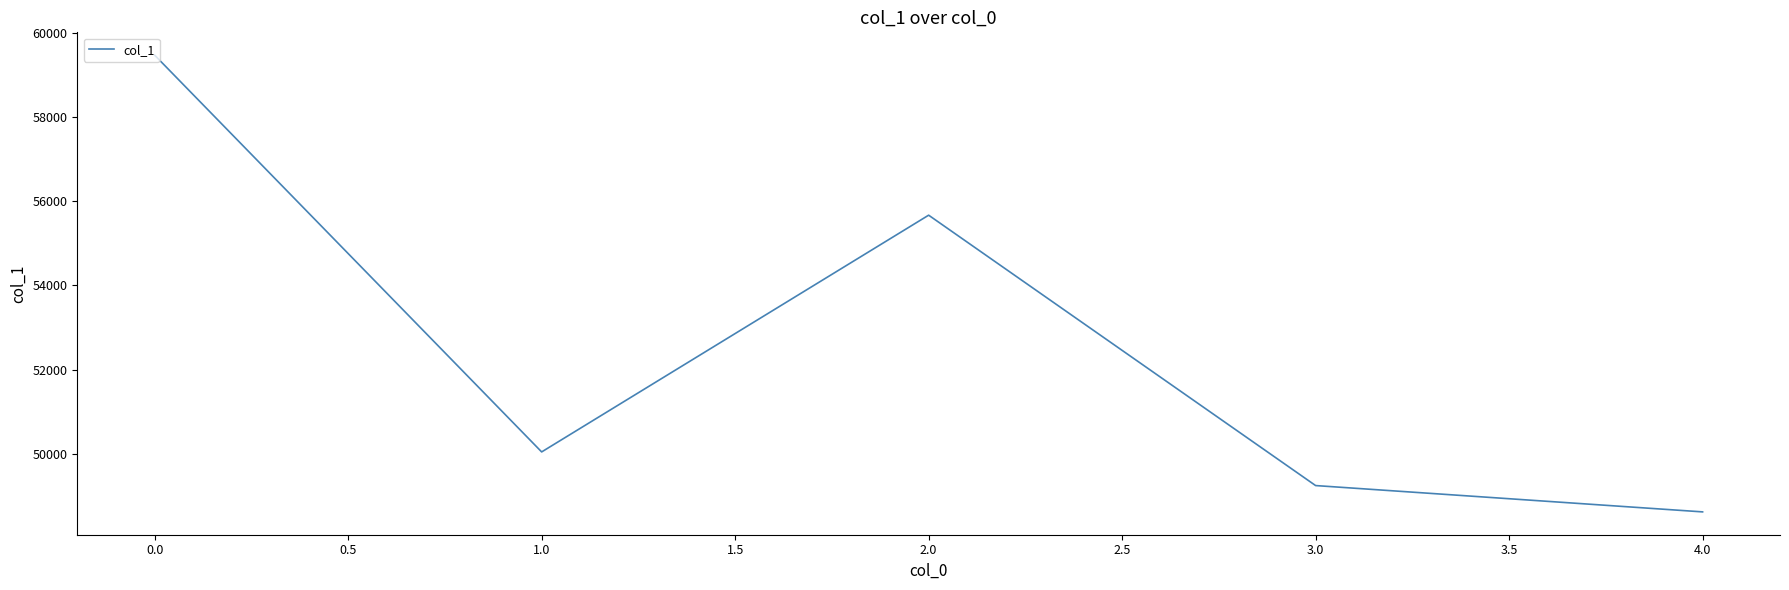

Read the value at 2.0.

55665